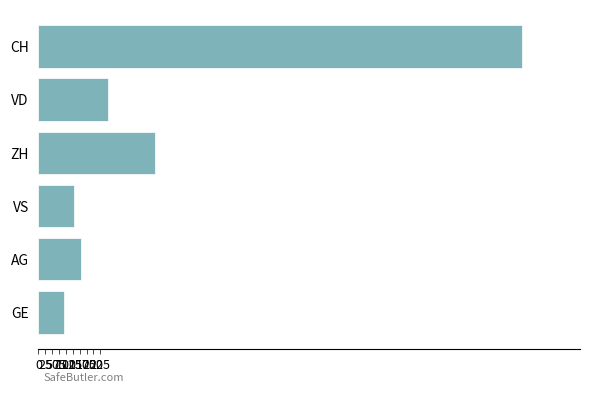

The value at ZH is 424. True or false?

True